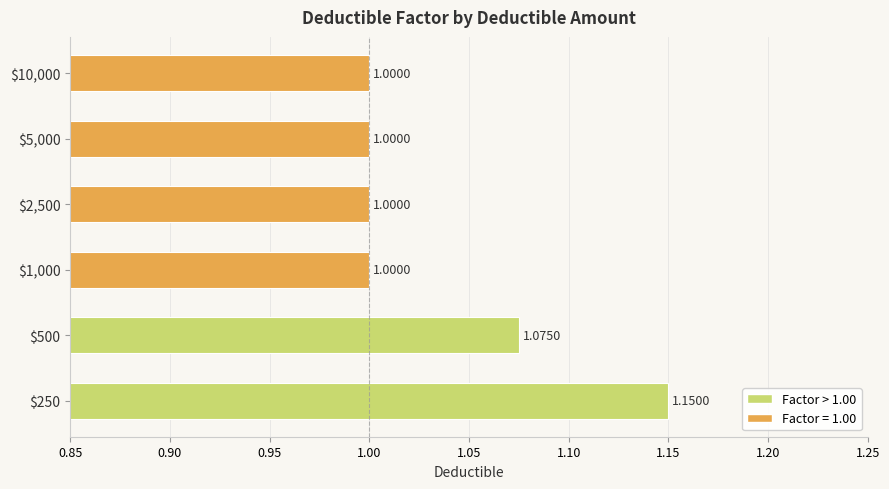

What is the sum of all values?

6.2